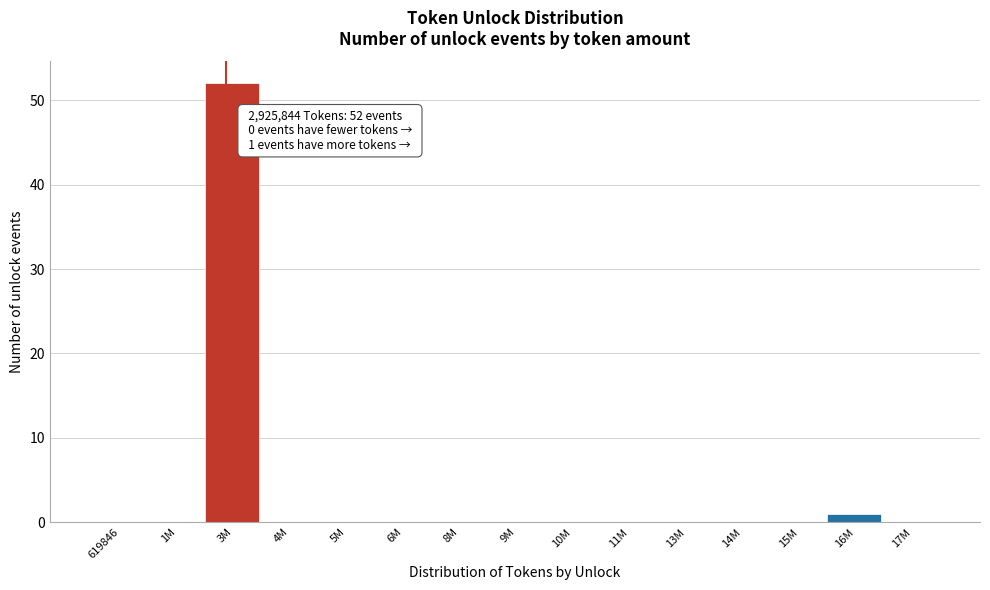

Reading left to right, extract all data points from this chart.

619846=0	1M=0	3M=52	4M=0	5M=0	6M=0	8M=0	9M=0	10M=0	11M=0	13M=0	14M=0	15M=0	16M=1	17M=0